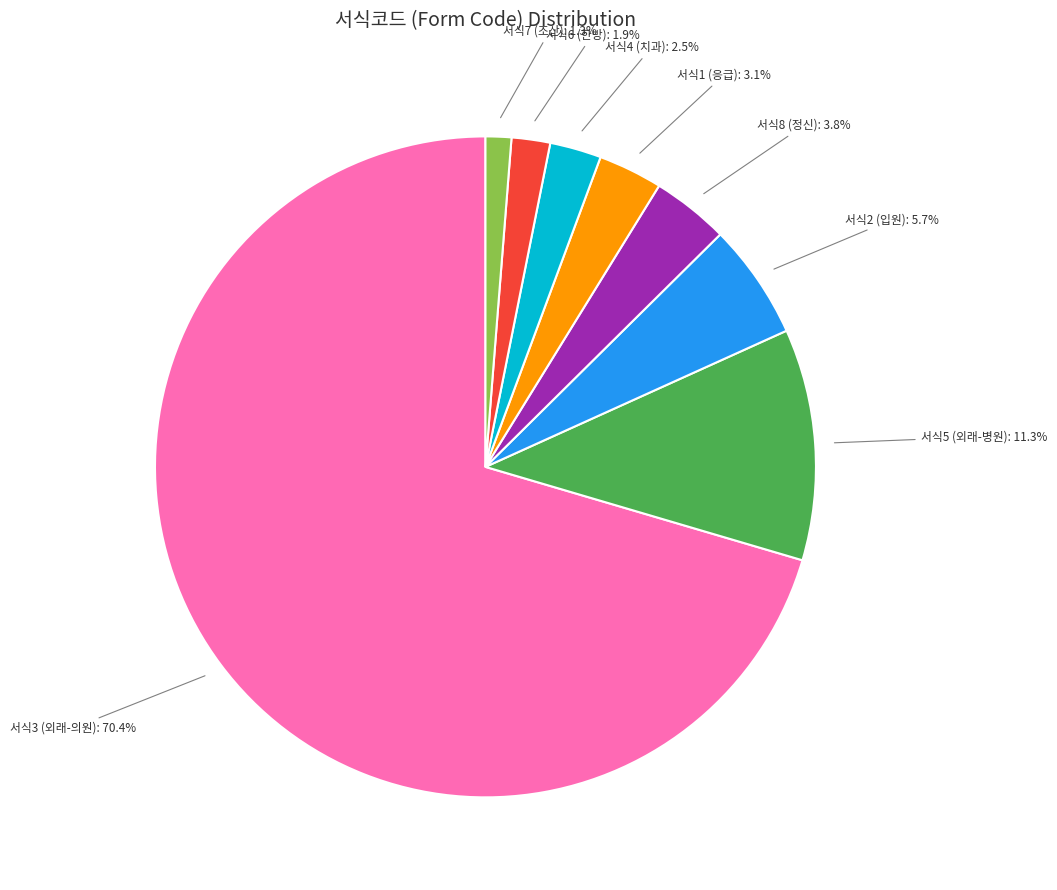

Is 서식3 (외래-의원): 70.4% the majority of the pie?

Yes